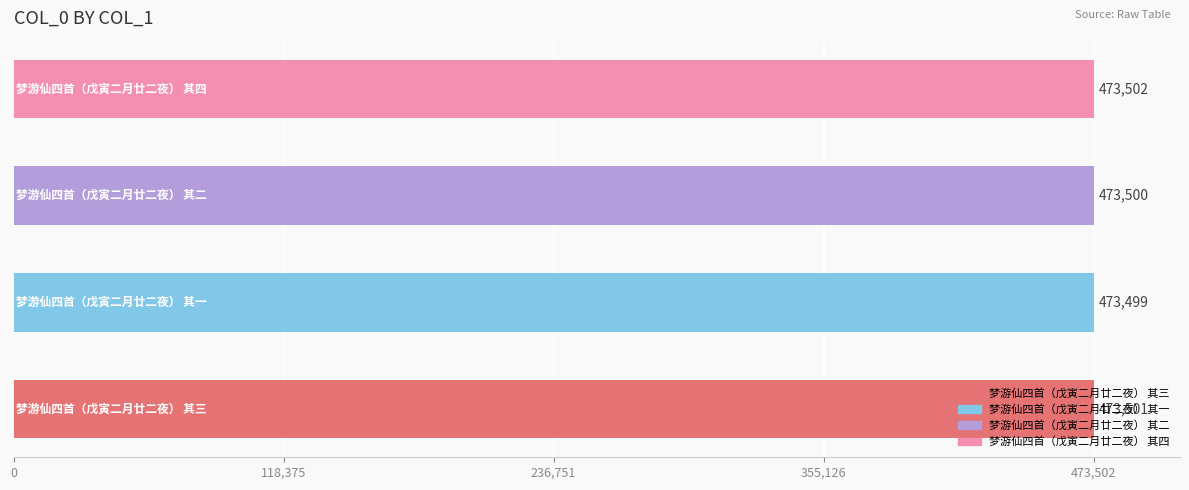

Does the chart contain any negative values?

No